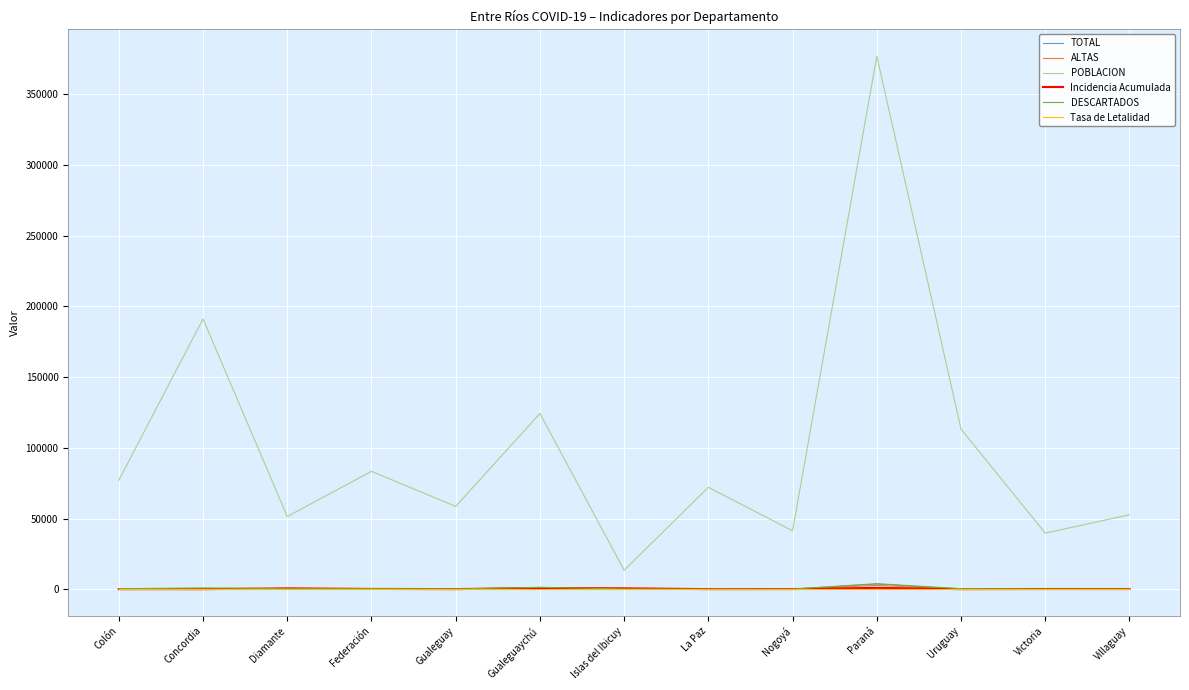

Count the number of data series in this chart.

6